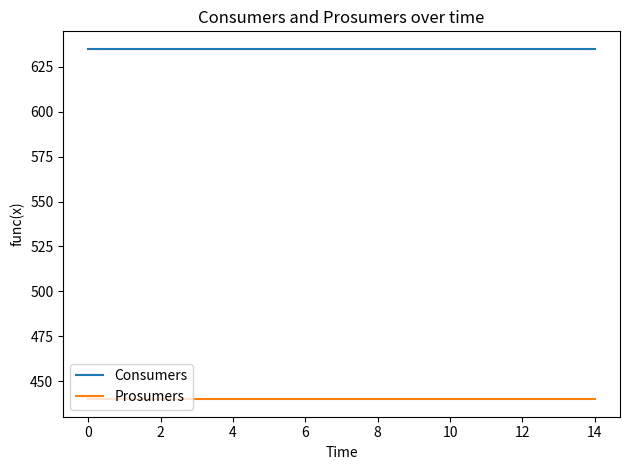

What is the maximum value for Consumers?

635